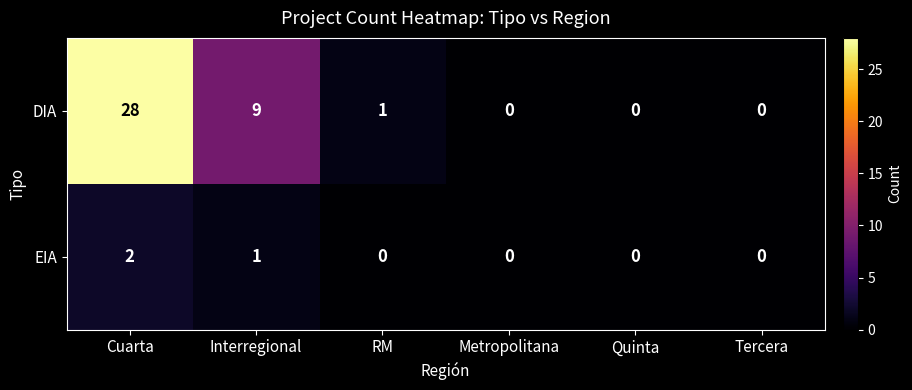

Which series changed the most between RM and Metropolitana?

DIA